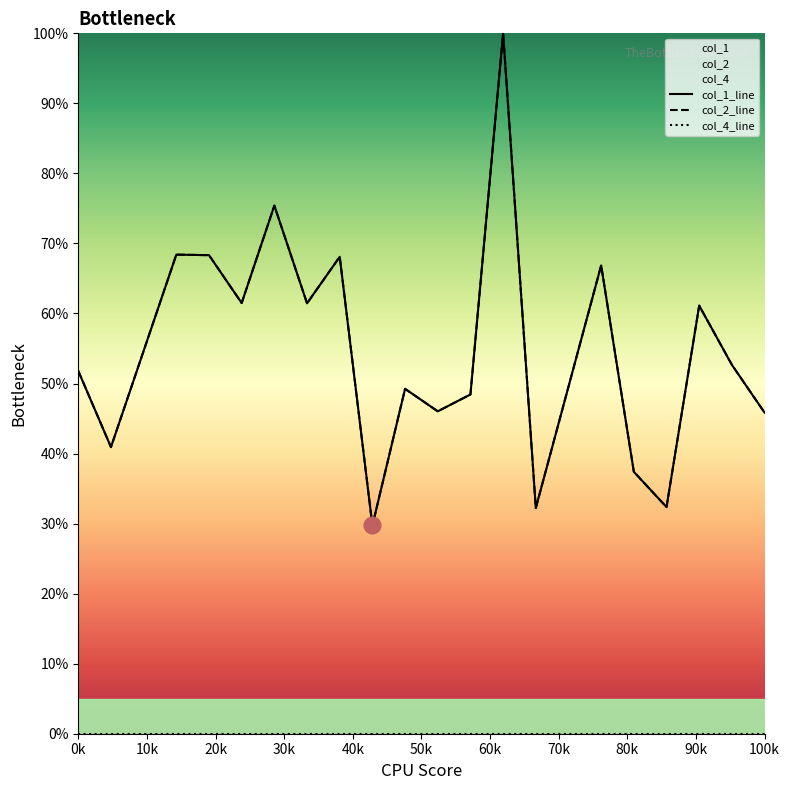

At which category does the chart reach its peak across all series?

13